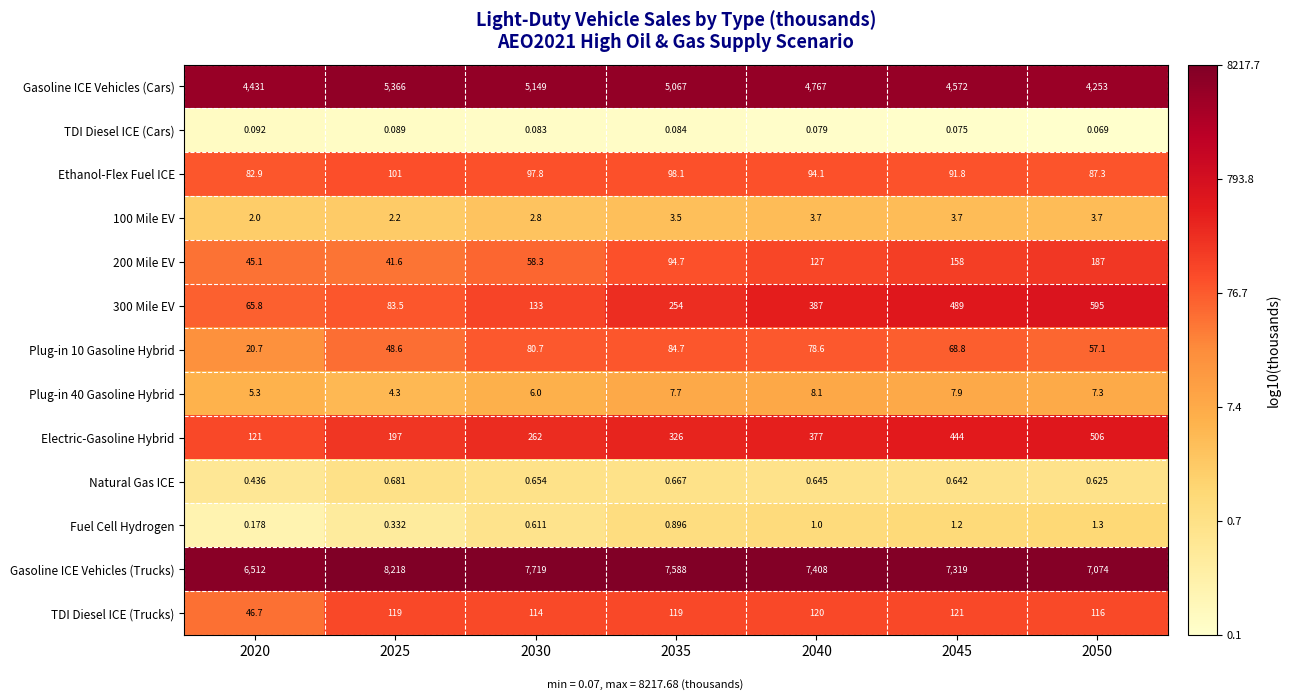

Which series changed the most between 2020 and 2040?

Gasoline ICE Vehicles (Trucks)